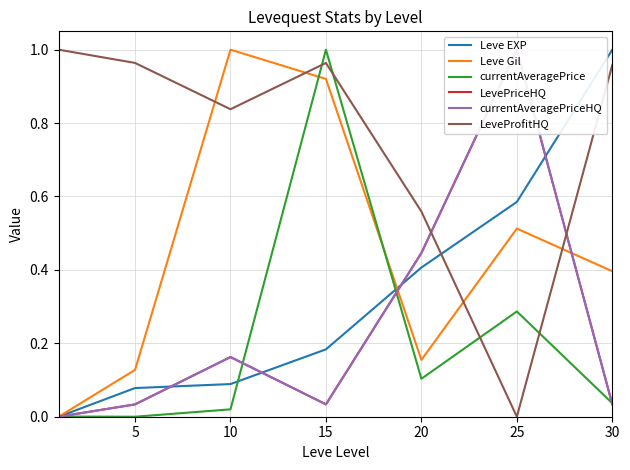

The Leve Gil series shows 0.2 at 5. True or false?

False